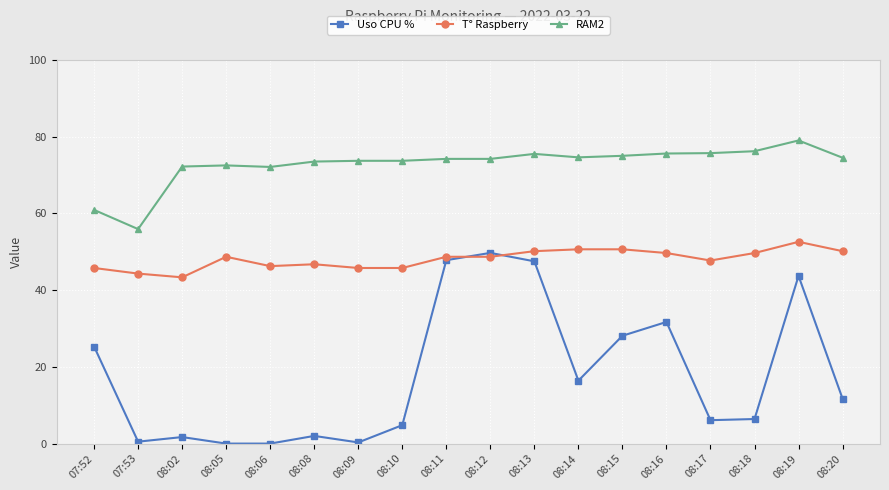

At 08:20, list the series in order from largest to smallest.

RAM2, T° Raspberry, Uso CPU %